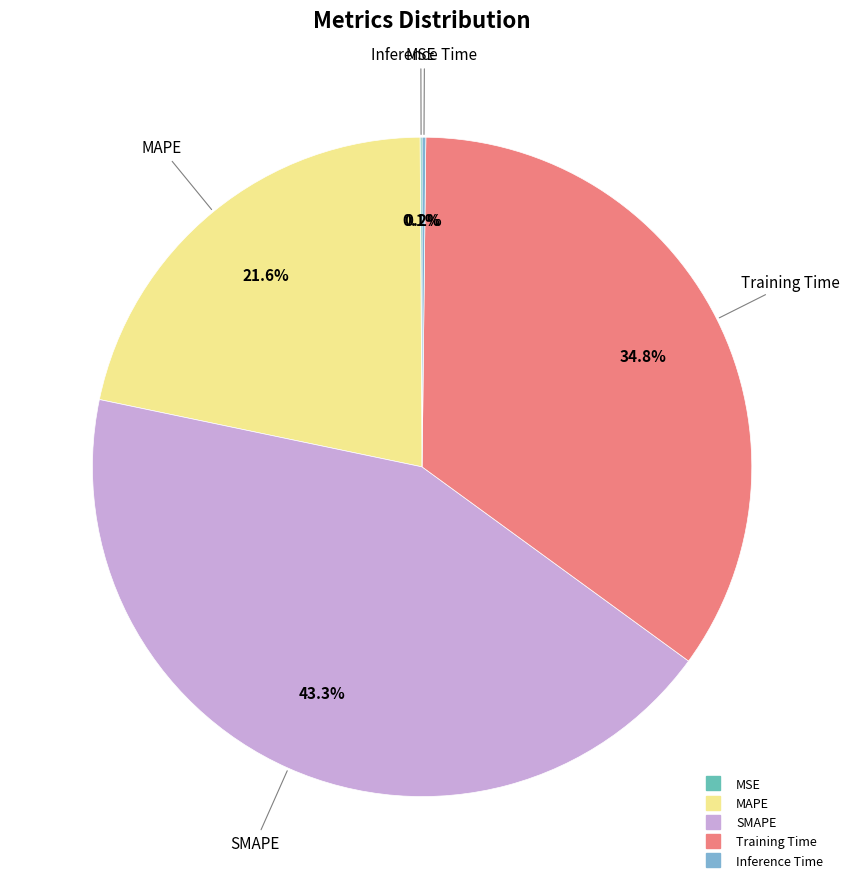

What percentage is the SMAPE slice, to the nearest percent?

43%